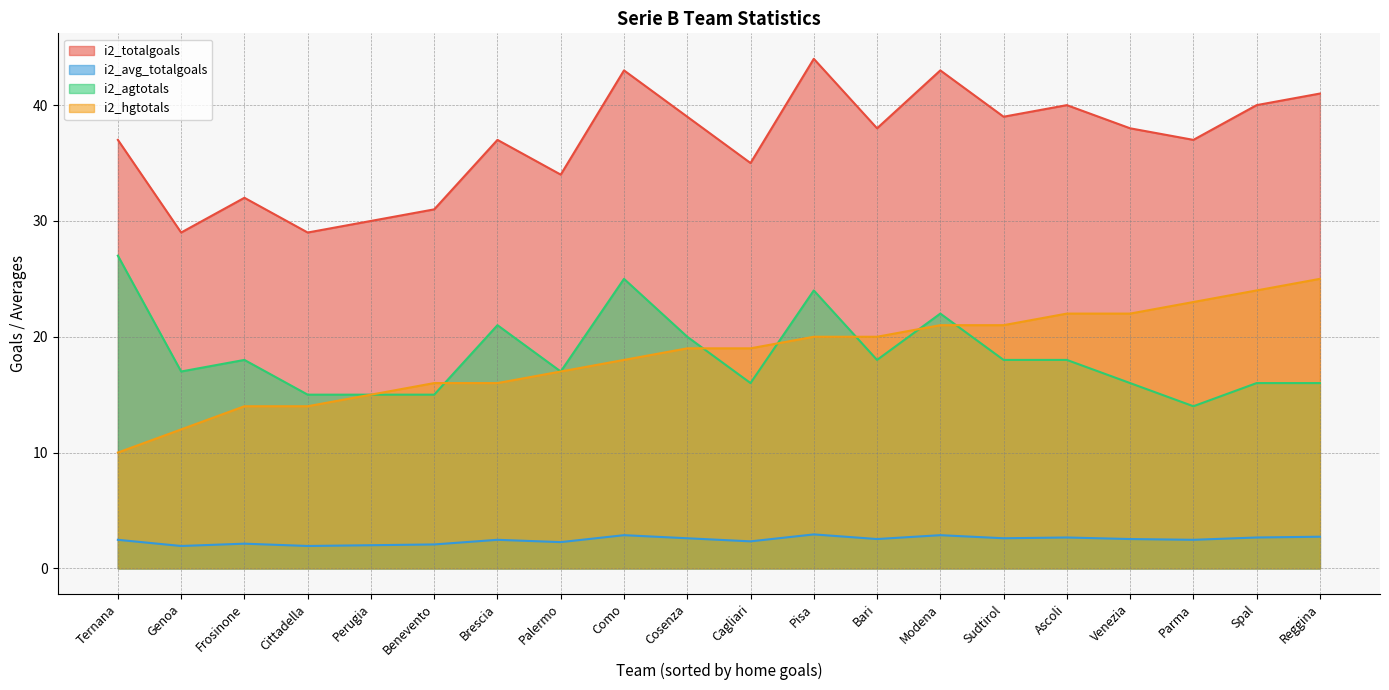

What position from the left is Bari?

13